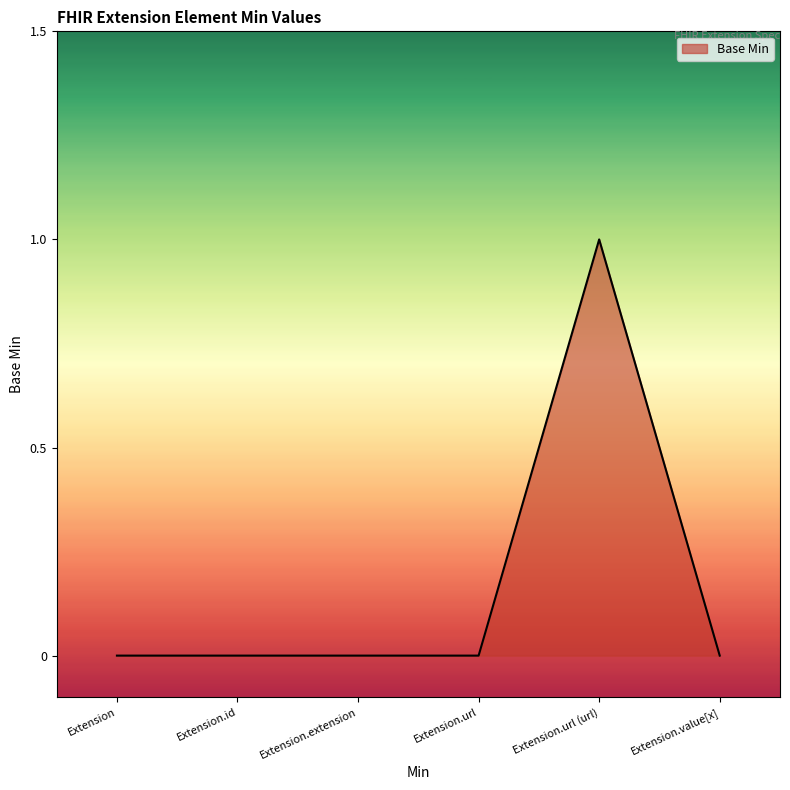

Which has a higher value, Extension.id or Extension.url (url)?

Extension.url (url)